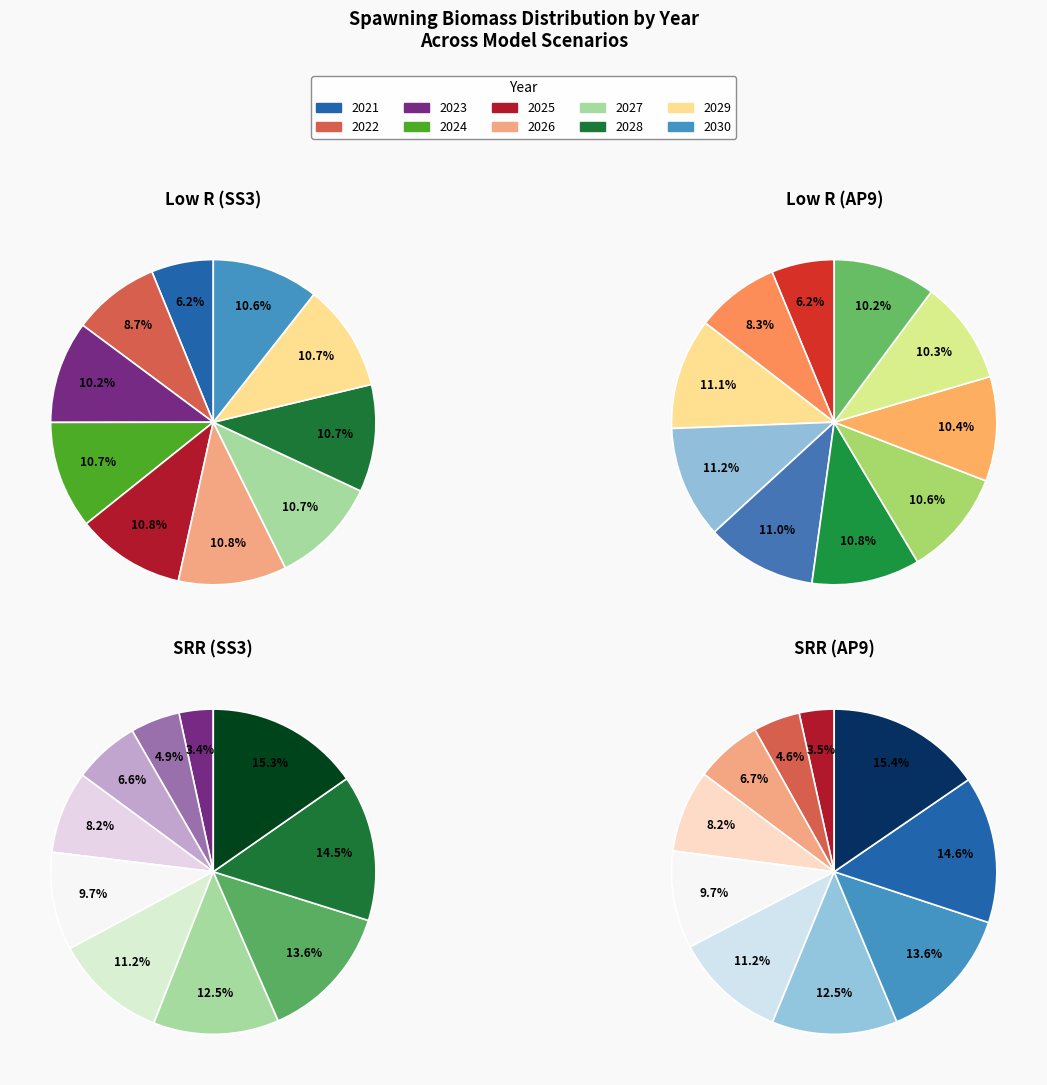

Which slice is the largest?

2030